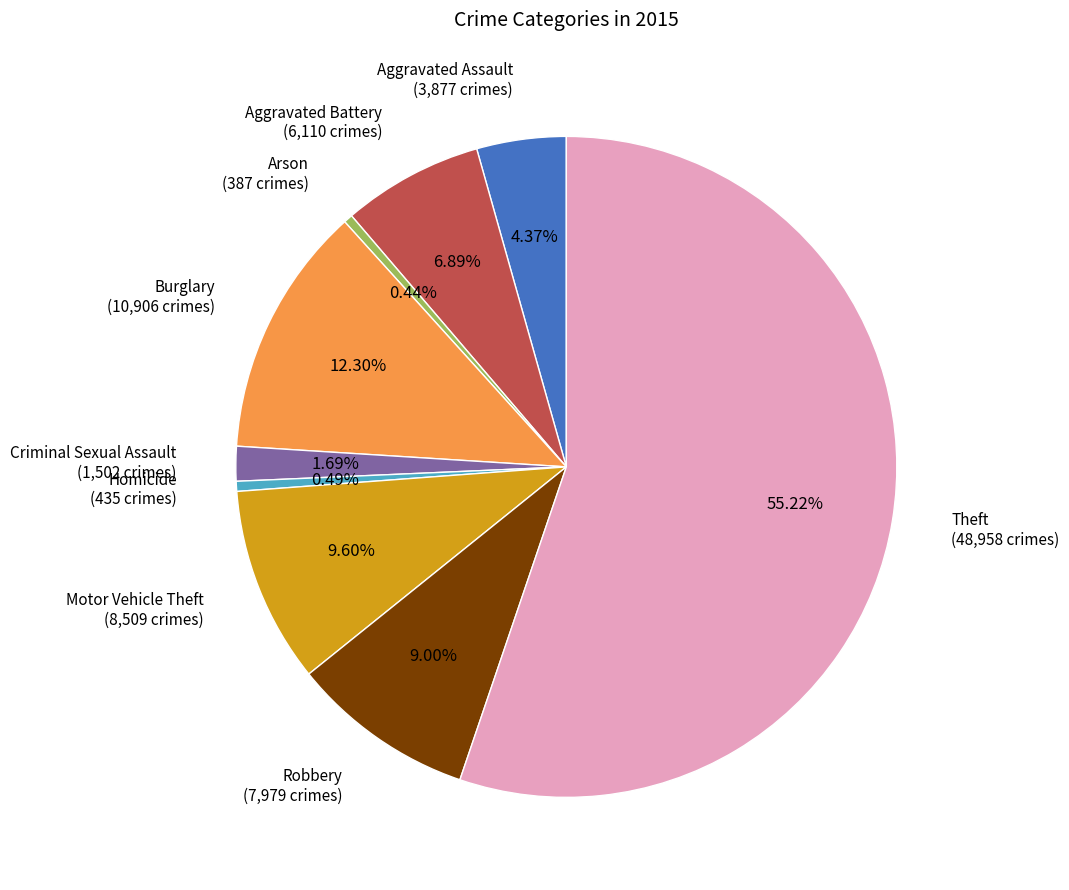

How much of the chart is everything except Burglary?

87.7%